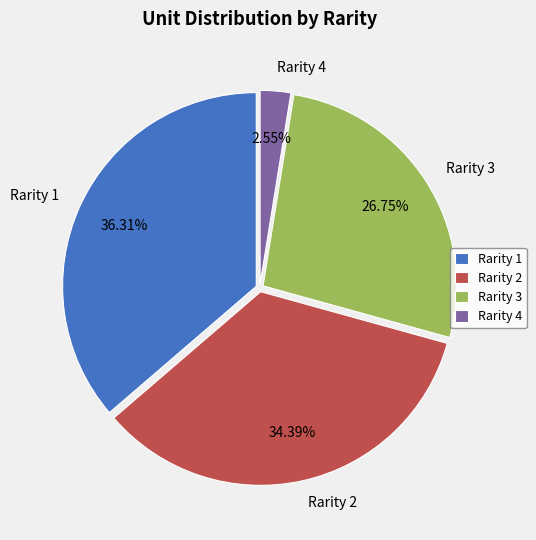

Does any single category account for the majority?

No